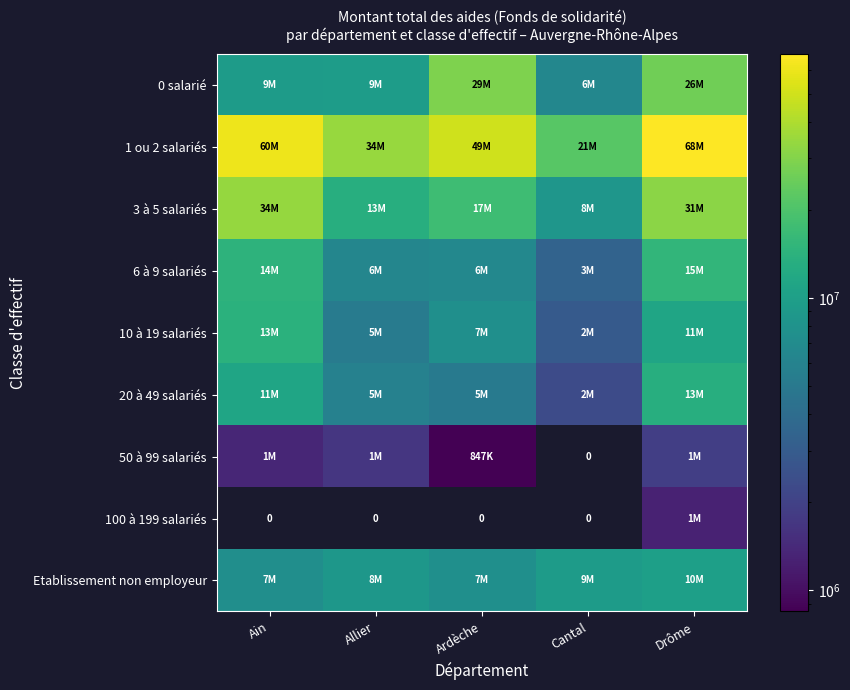

At which label does 6 à 9 salariés reach its peak?

Drôme